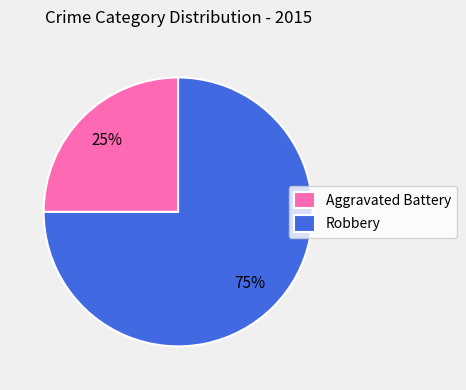

To the nearest percent, what is the average slice percentage?

50%